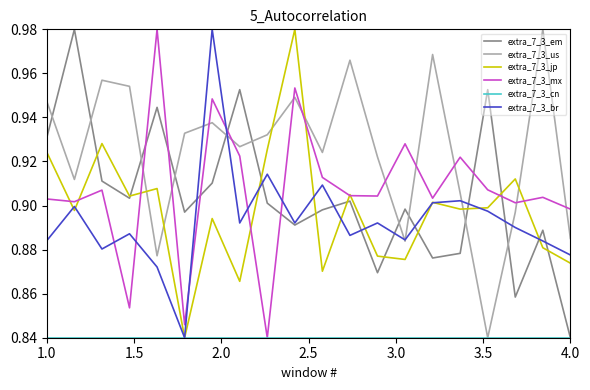

What is the sum of all extra_7_3_jp values?

18.0